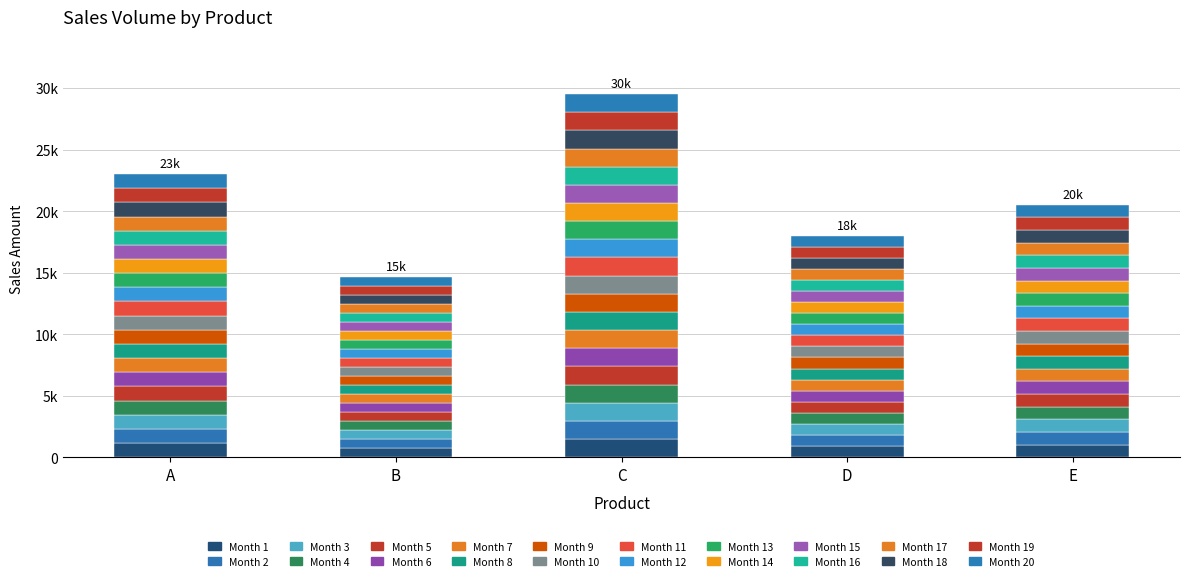

Count the values in the range 900 to 1150.

3